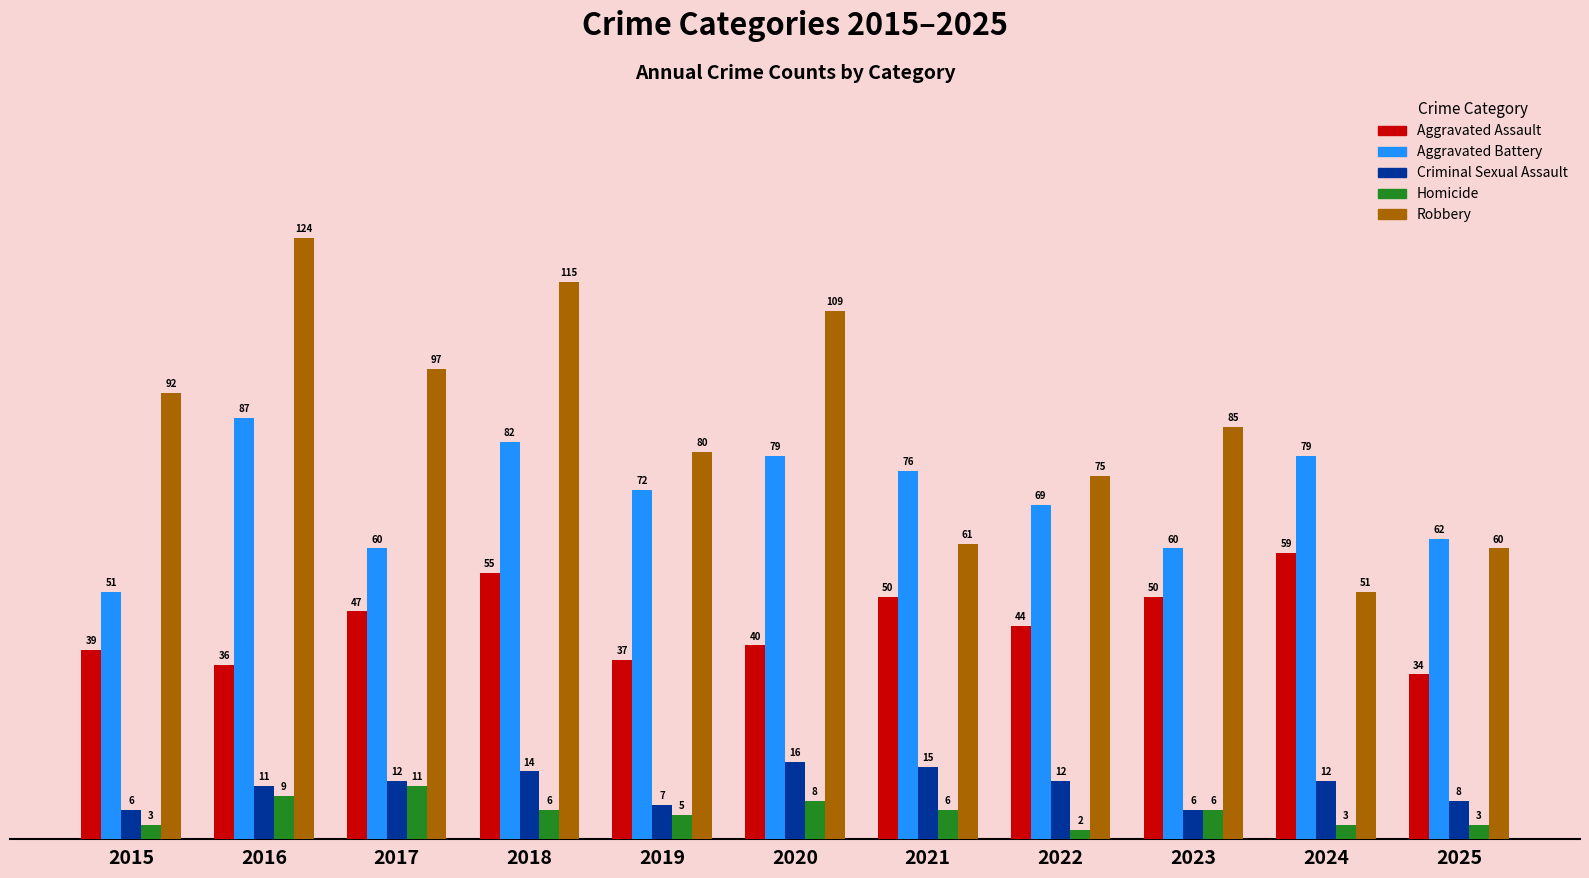

Count the number of categories in the chart.

11